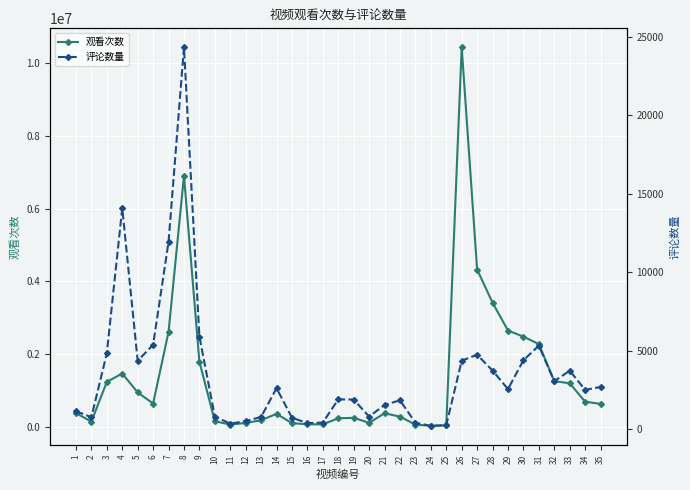

At which category does 评论数量 reach its first local peak?

4